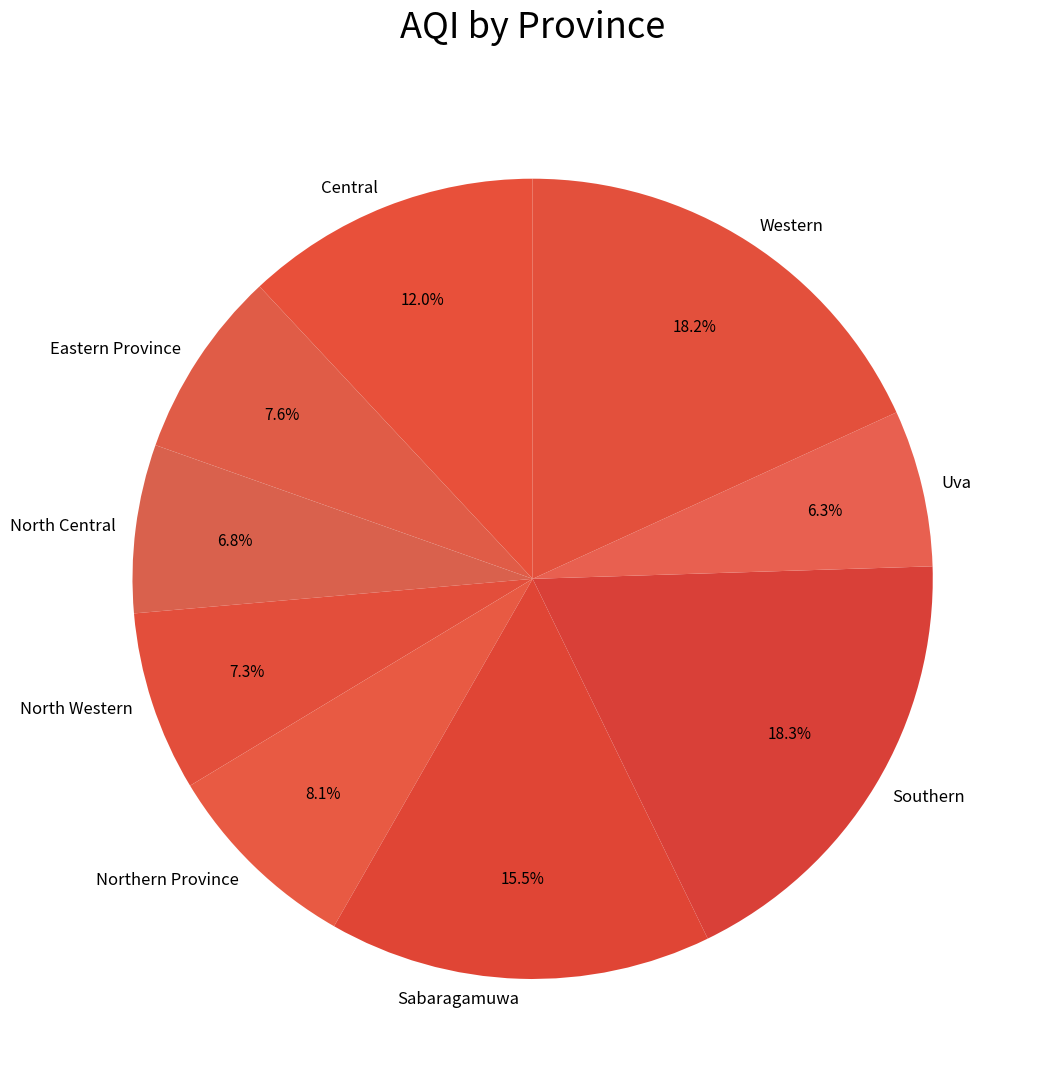

Does any single category account for the majority?

No